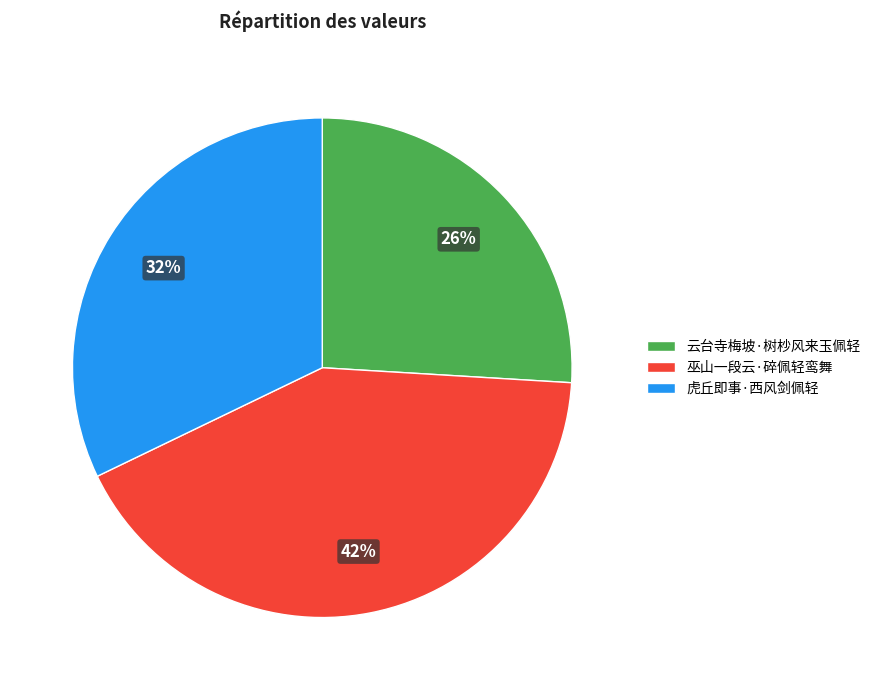

Which has a higher value, 巫山一段云·碎佩轻鸾舞 or 云台寺梅坡·树杪风来玉佩轻?

巫山一段云·碎佩轻鸾舞